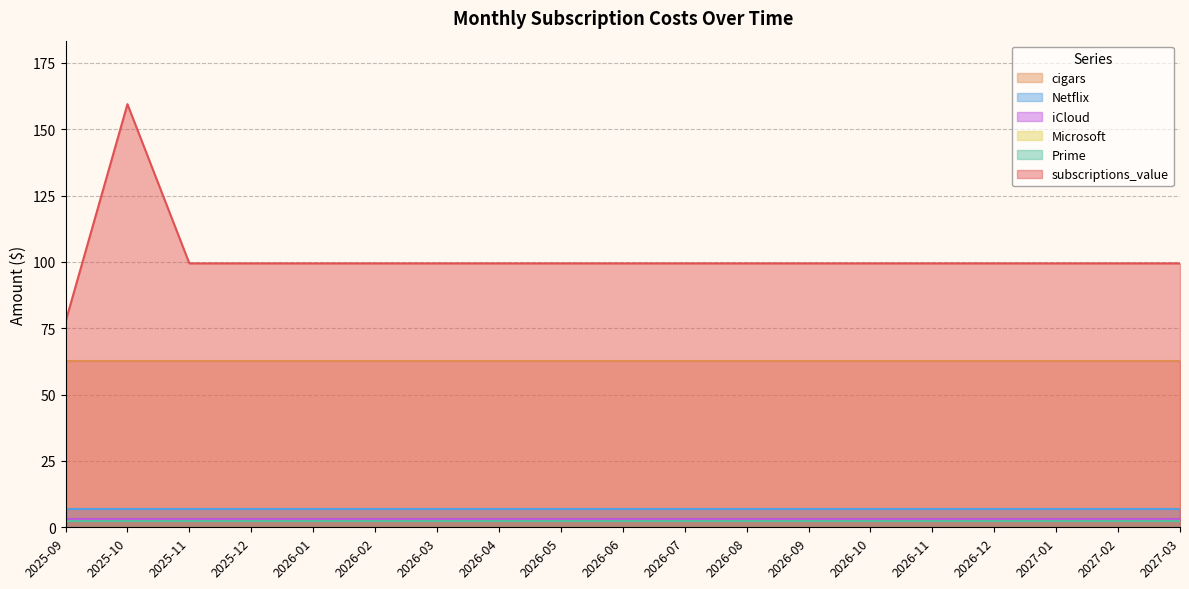

Which series has the largest total across all categories?

subscriptions_value